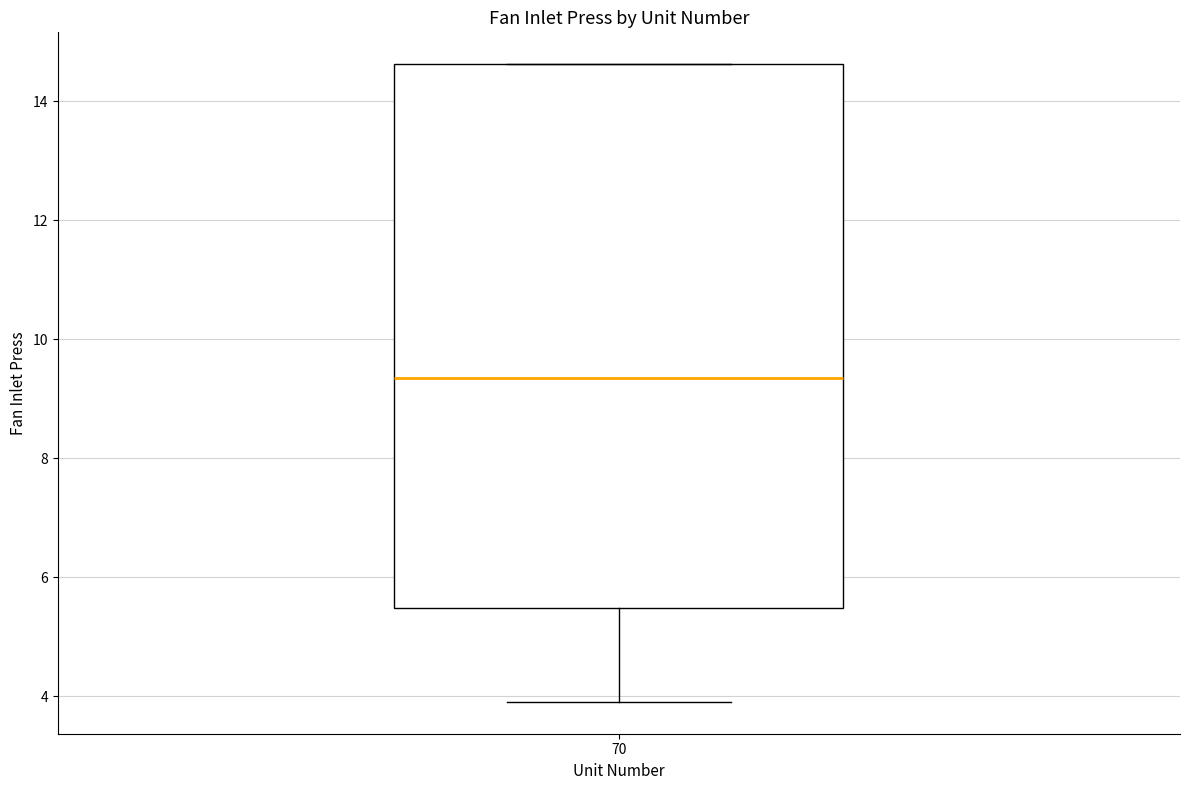

Where does the lower whisker of the box at x = 70 end on the y-axis? The values are not printed on the chart, so give them approximately, as read against the axis.

4.0